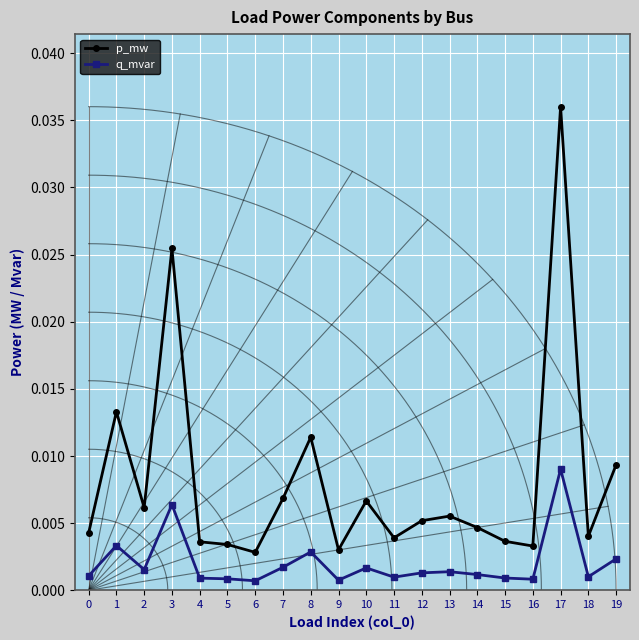

Which series has the widest spread of values?

p_mw